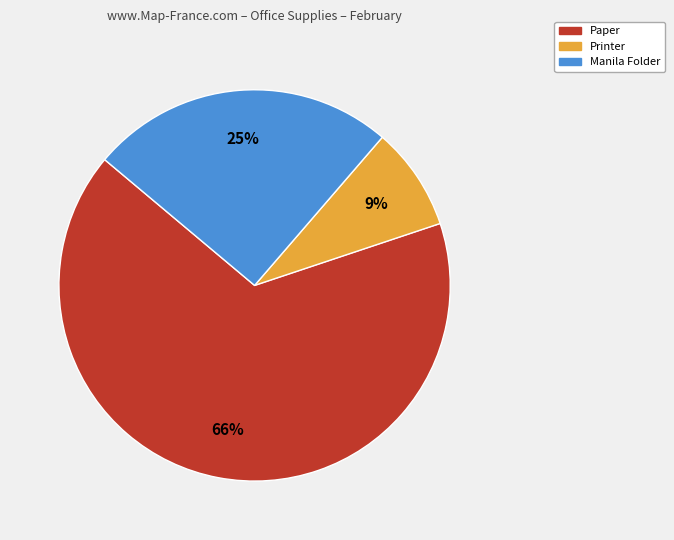

The Printer slice represents 9% of the pie. True or false?

True